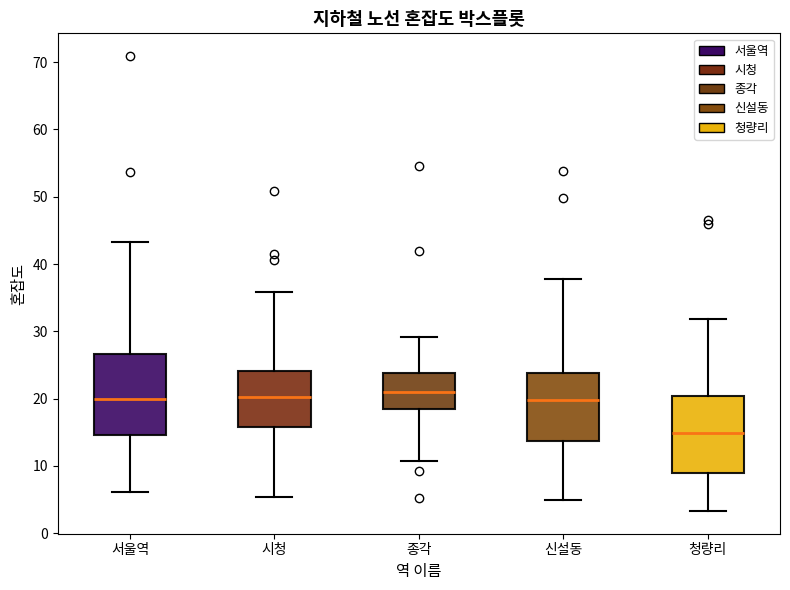

Reading left to right, read every box against the y-axis: the position of its median line, the range the box covers, and the ends of its whiskers. The values are not printed on the chart, so give them approximately, as read against the axis.

서울역: median 20, box 15 to 27, whiskers 6 to 43
시청: median 20, box 16 to 24, whiskers 5 to 36
종각: median 21, box 18 to 24, whiskers 11 to 29
신설동: median 20, box 14 to 24, whiskers 5 to 38
청량리: median 15, box 9 to 20, whiskers 3 to 32